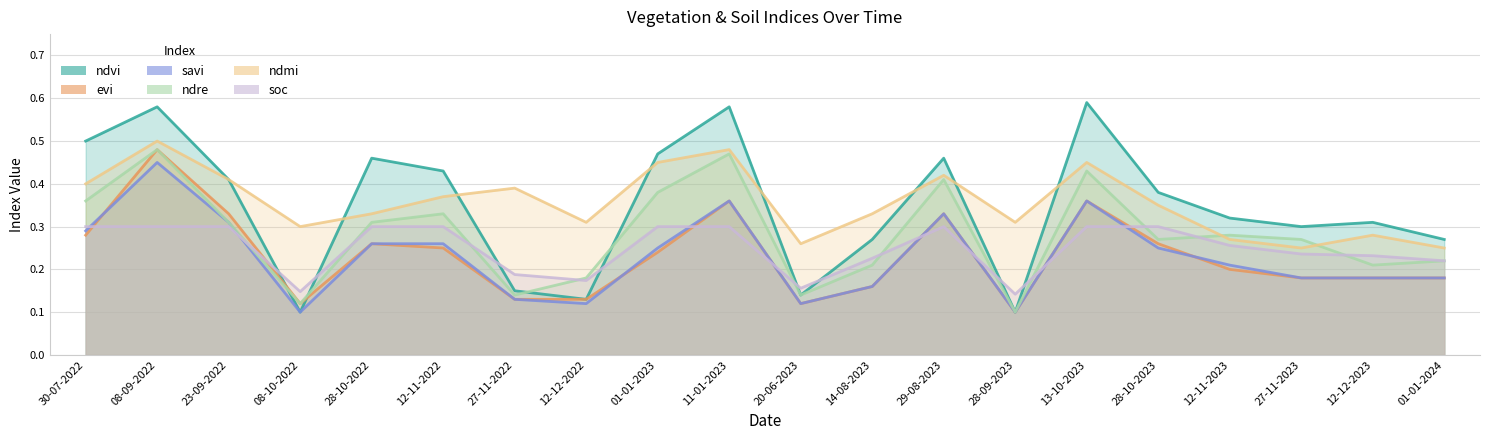

The ndmi series shows 0.4 at 23-09-2022. True or false?

True